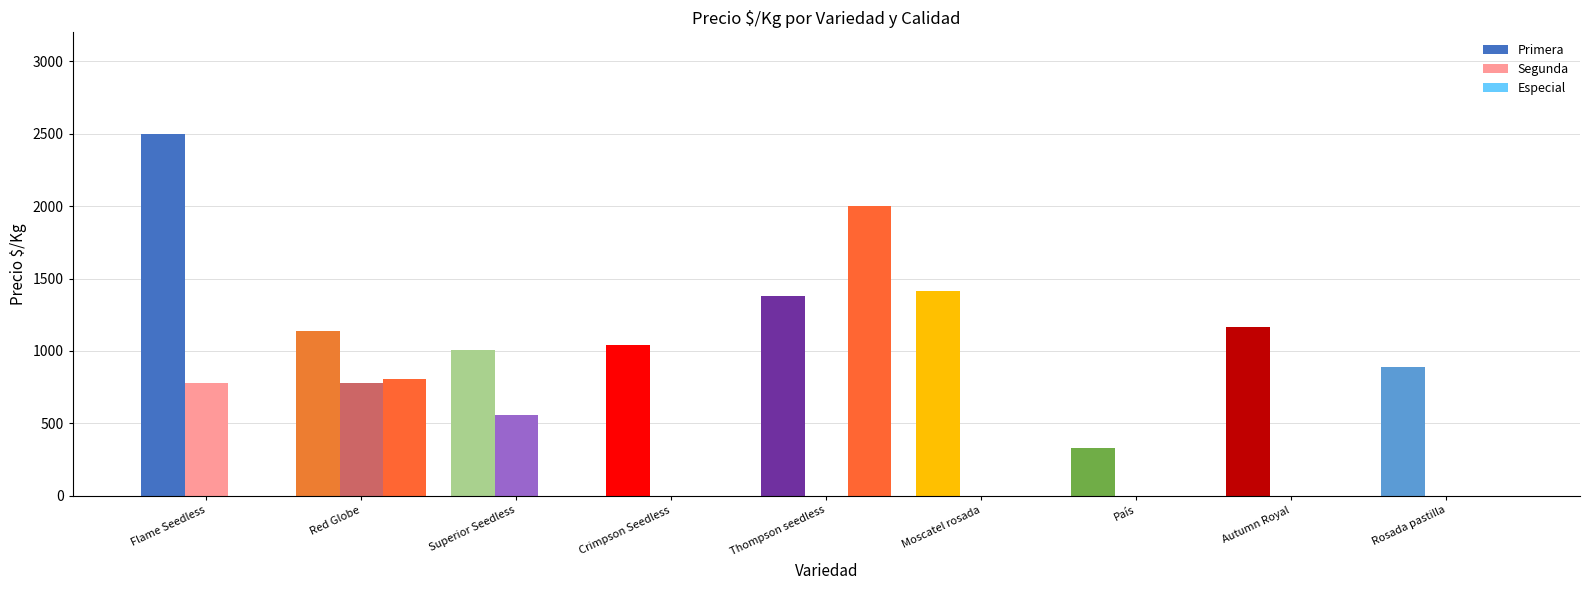

How many data points in Especial are above 0?

2